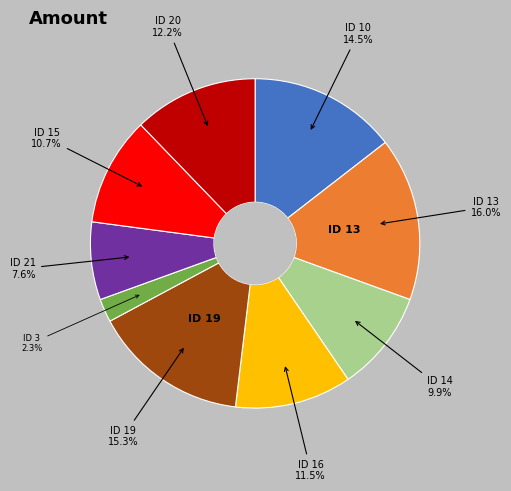

Rank the categories by value from highest to lowest.

ID 13, ID 19, ID 10, ID 20, ID 16, ID 15, ID 14, ID 21, ID 3